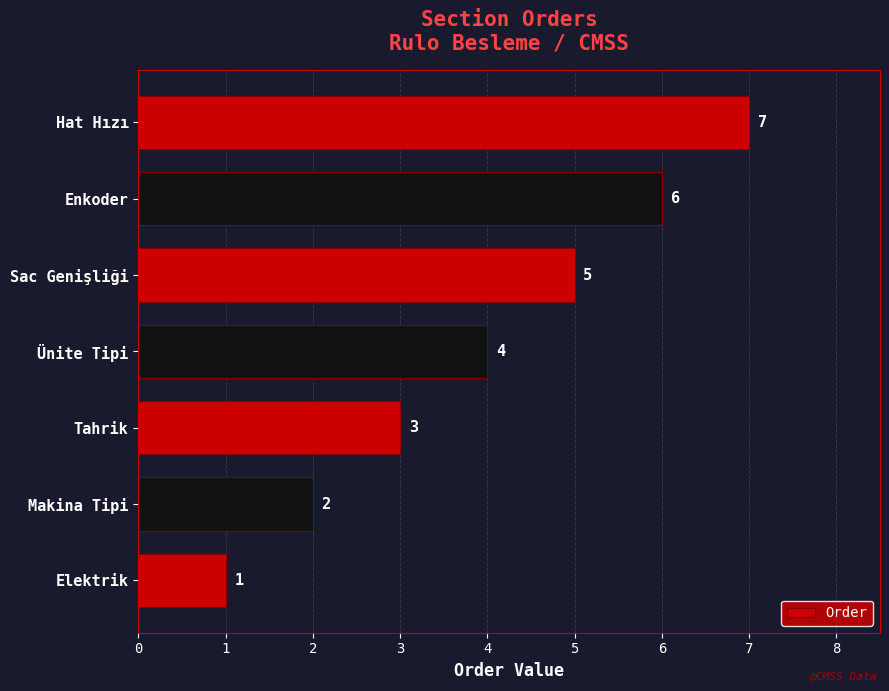

What is the greatest value displayed?

7